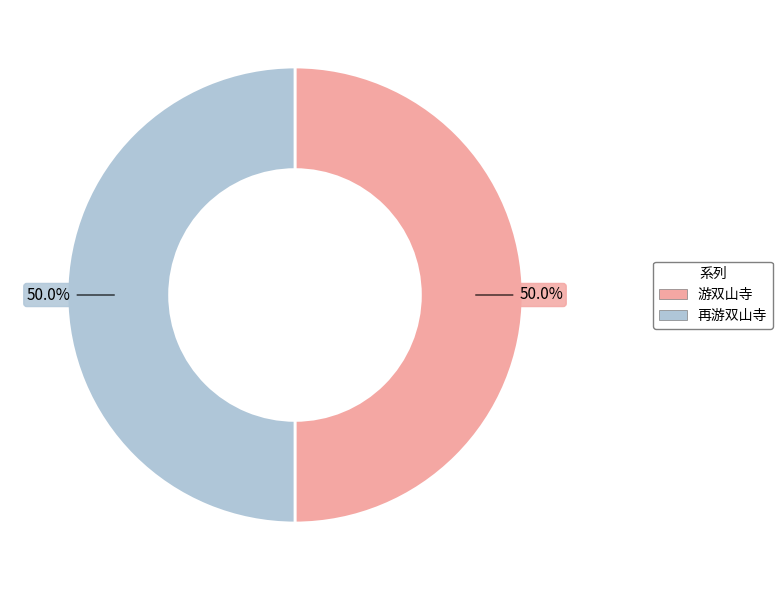

The 游双山寺 slice represents 37% of the pie. True or false?

False